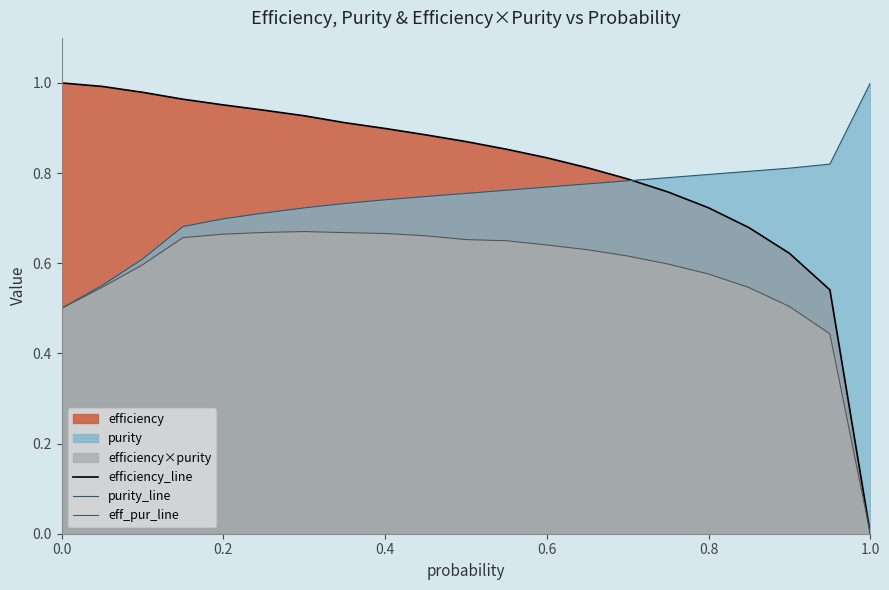

The value of eff_pur_line at 0.2 is 1.1. True or false?

False